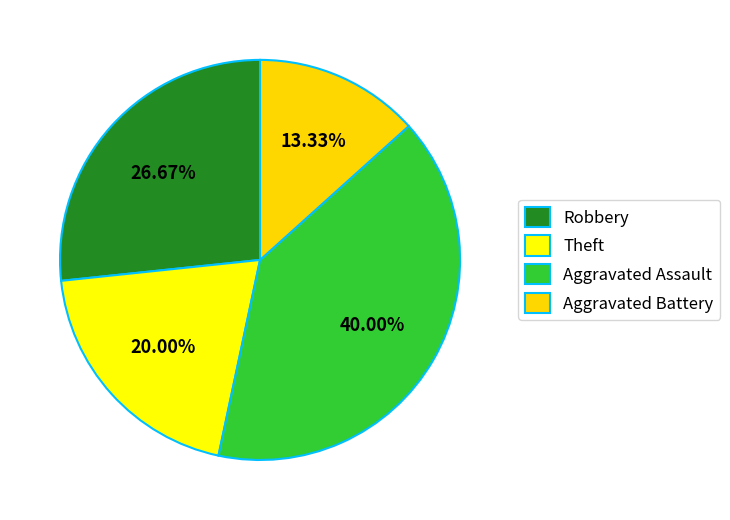

What is the change in value from Theft to Aggravated Assault?

+3